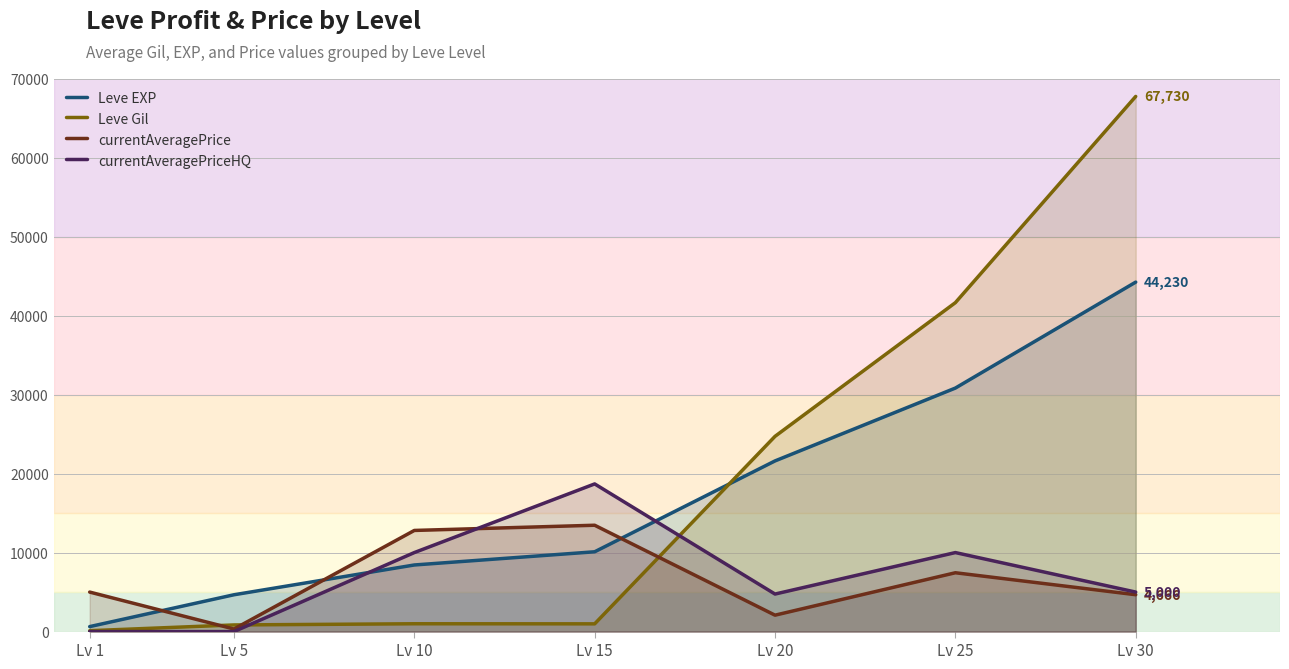

At how many categories does at least one series exceed 26578?

2